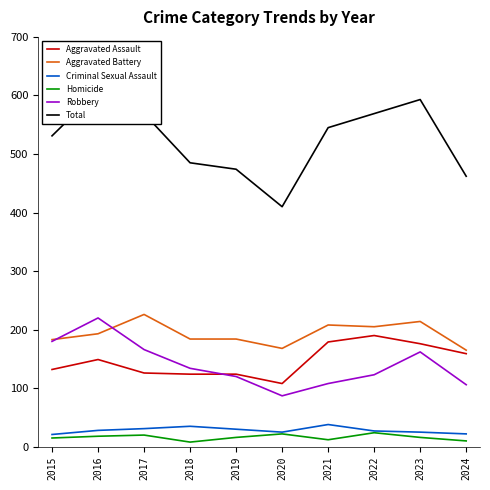

The Criminal Sexual Assault series shows 15 at 2017. True or false?

False